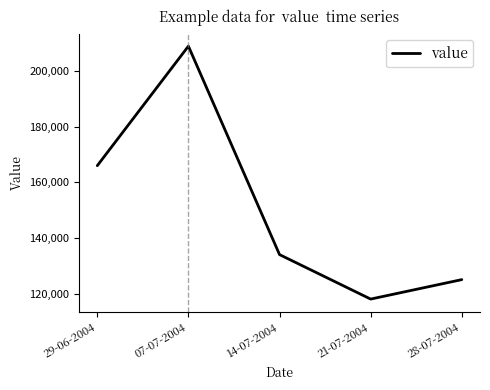

List the labels in order of value, largest first.

07-07-2004, 29-06-2004, 14-07-2004, 28-07-2004, 21-07-2004